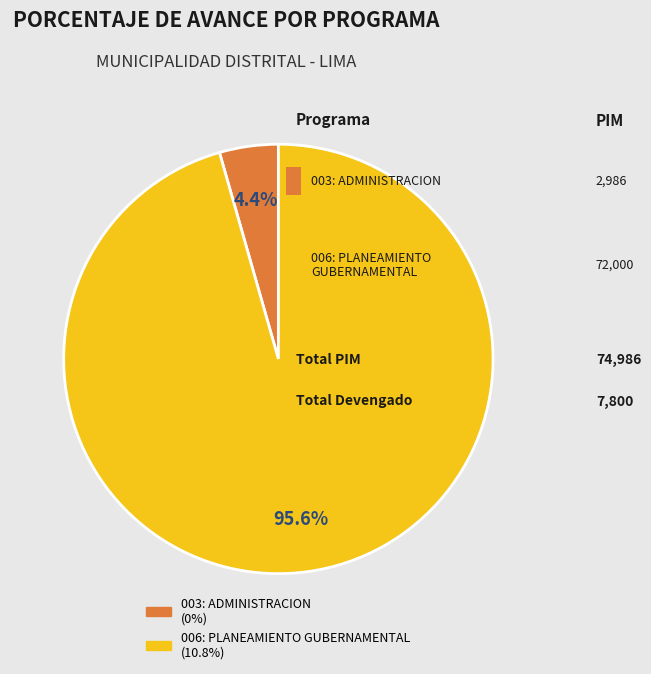

Between 003: ADMINISTRACION and 006: PLANEAMIENTO GUBERNAMENTAL, which is larger?

006: PLANEAMIENTO GUBERNAMENTAL